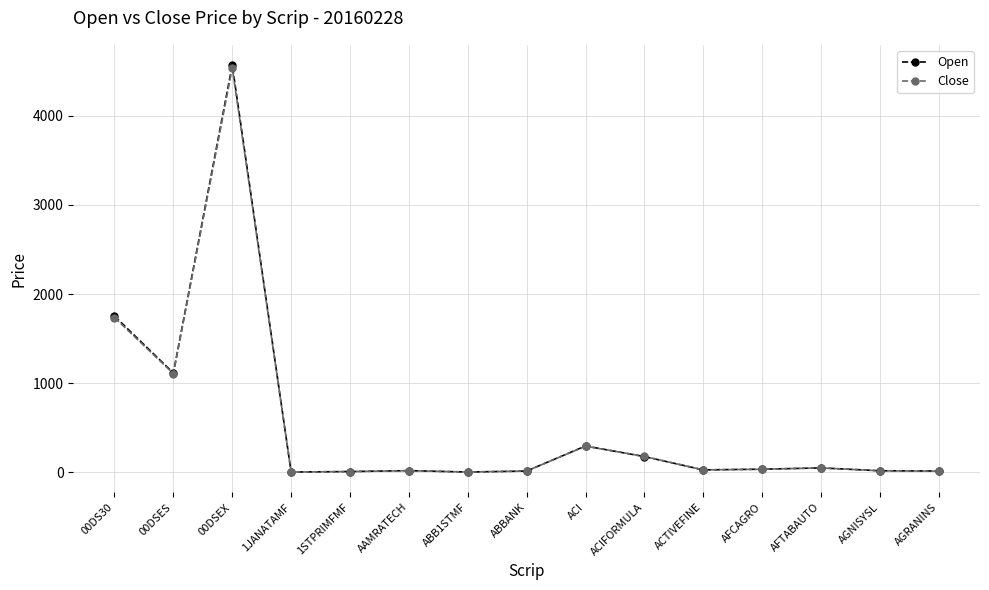

What is the average value of the Close series?

537.2